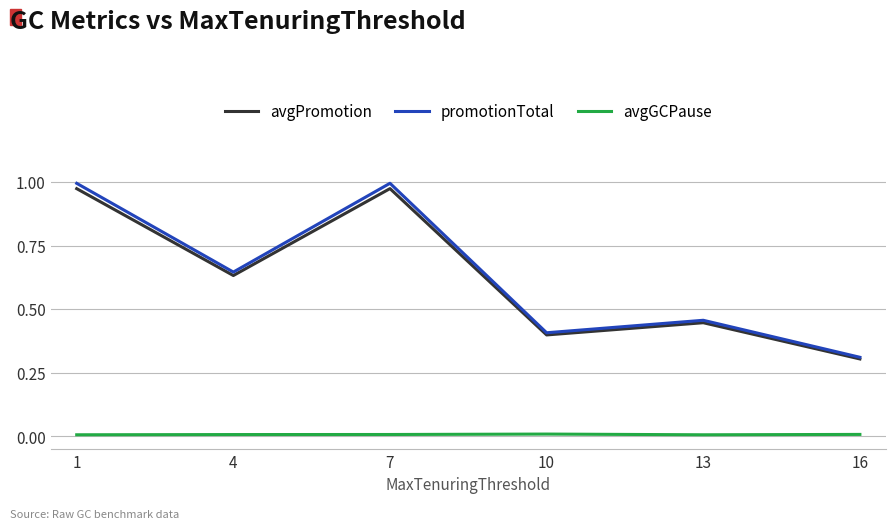

The avgPromotion series shows 1.0 at 7. True or false?

True